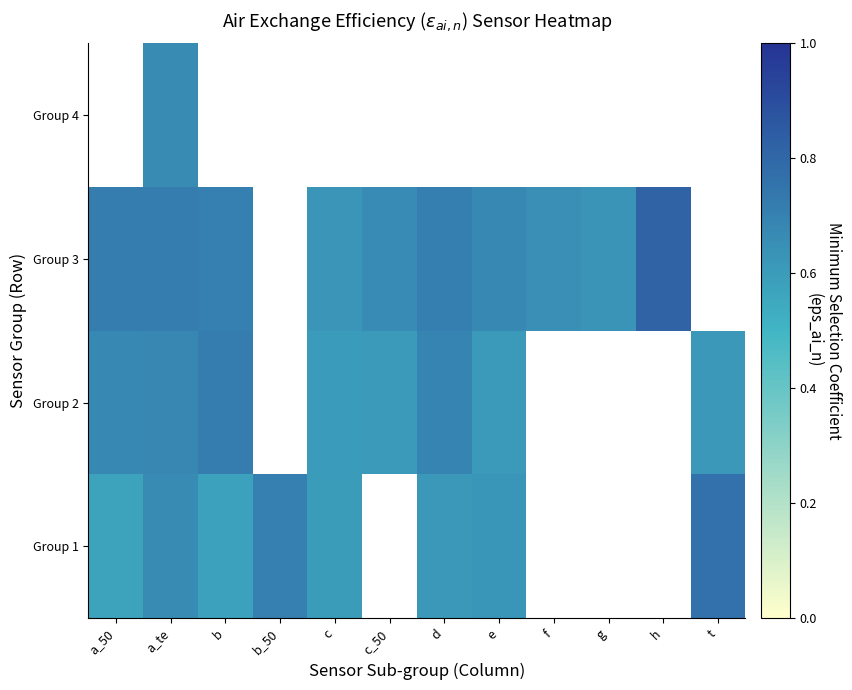

The value of Group 3 at a_te is 0.7. True or false?

True